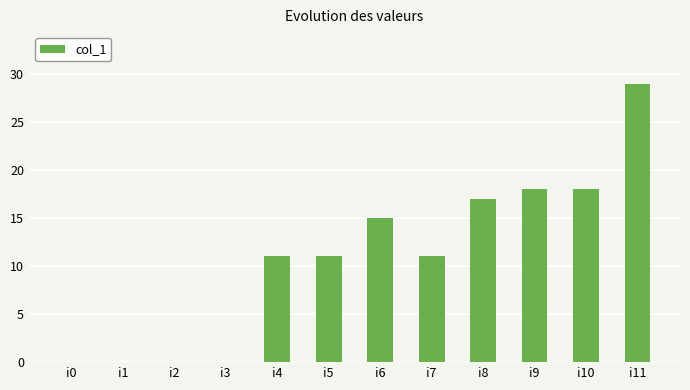

Read the value at i4.

11